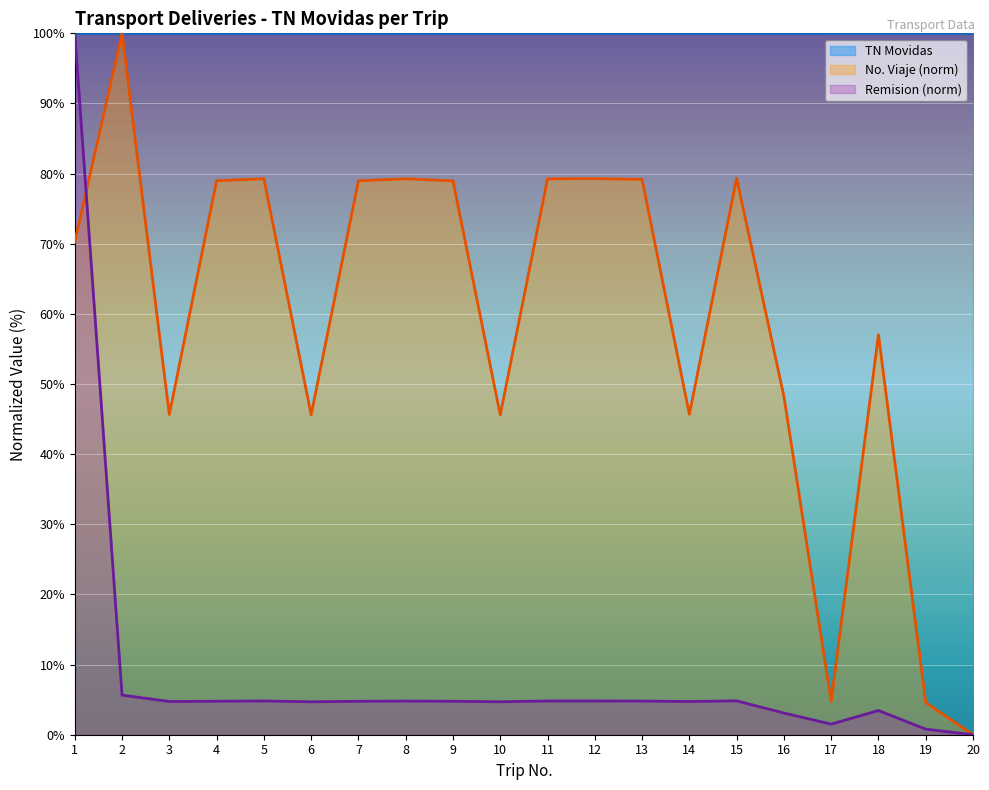

At which category does No. Viaje (normalized) reach its first local peak?

2